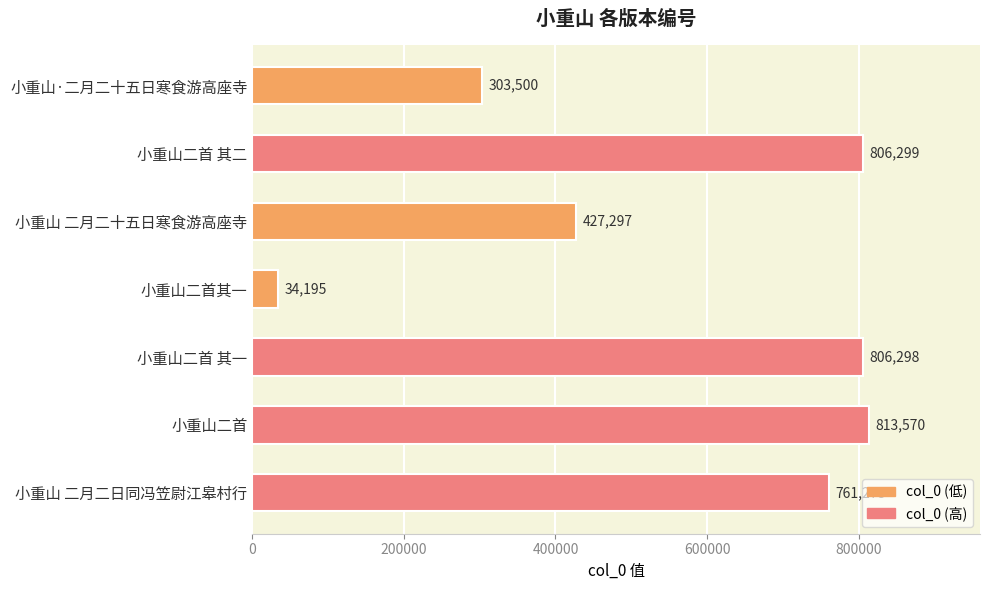

Reading top to bottom, extract all data points from this chart.

小重山·二月二十五日寒食游高座寺=303500	小重山二首 其二=806299	小重山 二月二十五日寒食游高座寺=427297	小重山二首其一=34195	小重山二首 其一=806298	小重山二首=813570	小重山 二月二日同冯笠尉江皋村行=761278